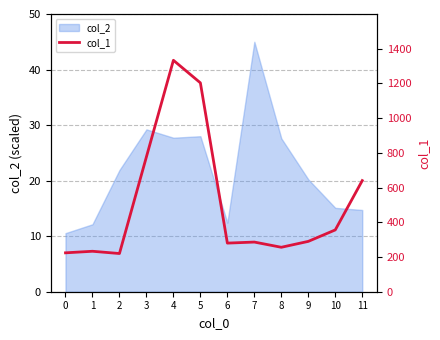

What is the smallest value displayed?

220